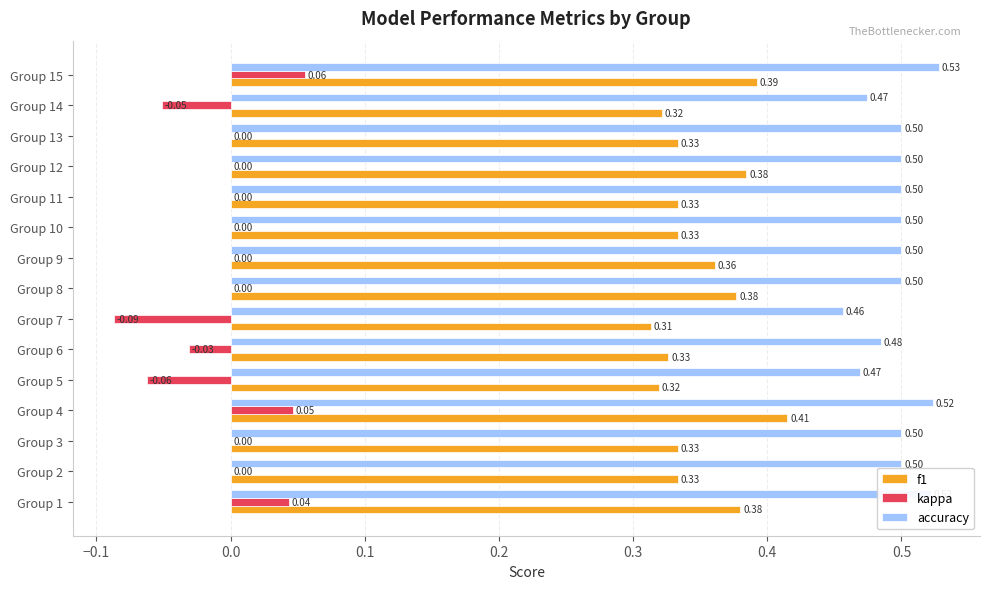

Is the value of f1 at Group 10 greater than the value of kappa at Group 2?

Yes